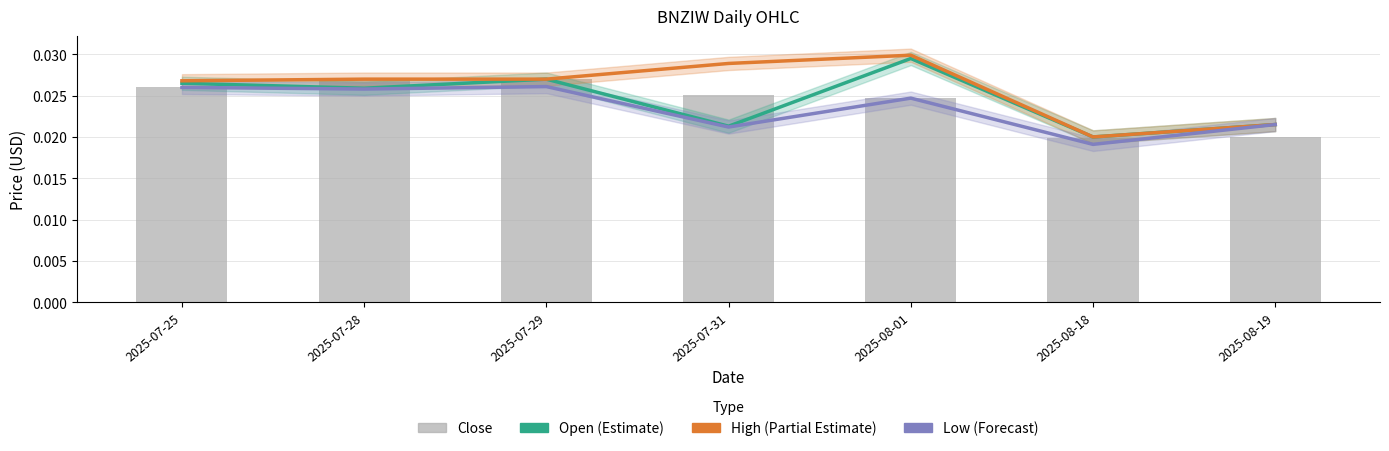

What is the label of the 7th bar from the left?

2025-08-19